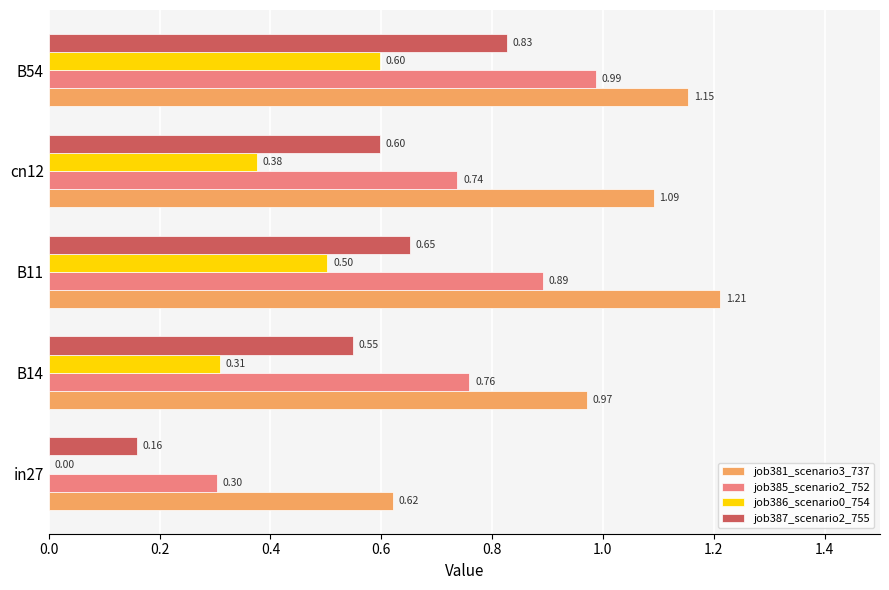

At which category is the sum across all series the highest?

B54